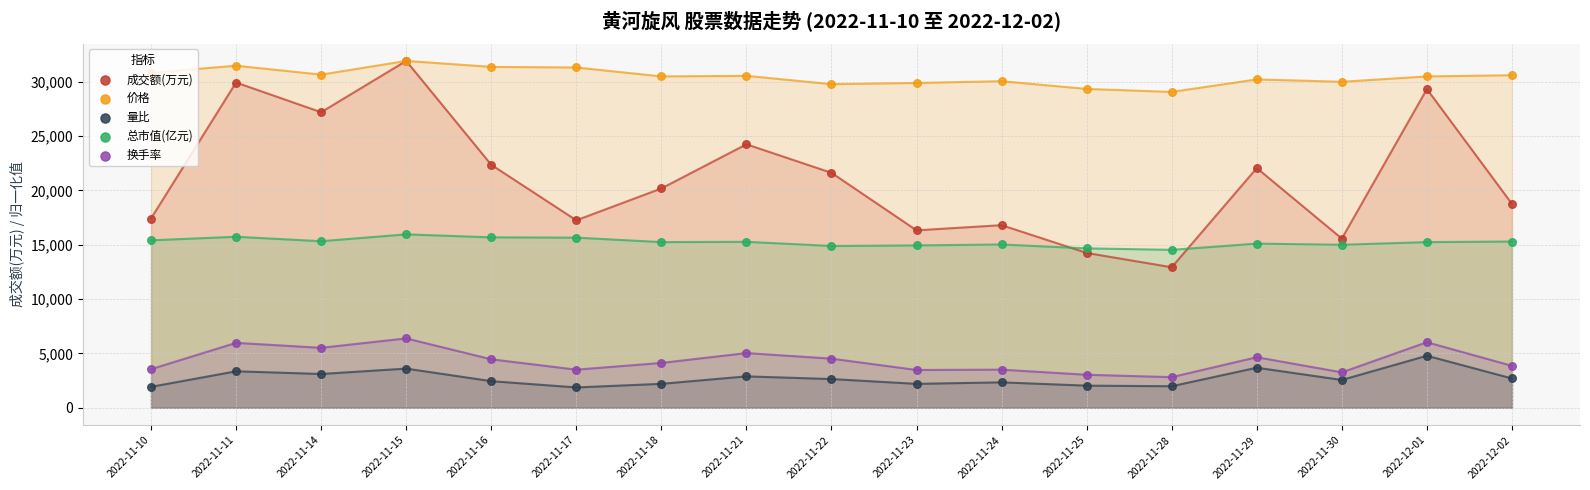

Which series reaches the maximum Y coordinate?

成交额(万元)